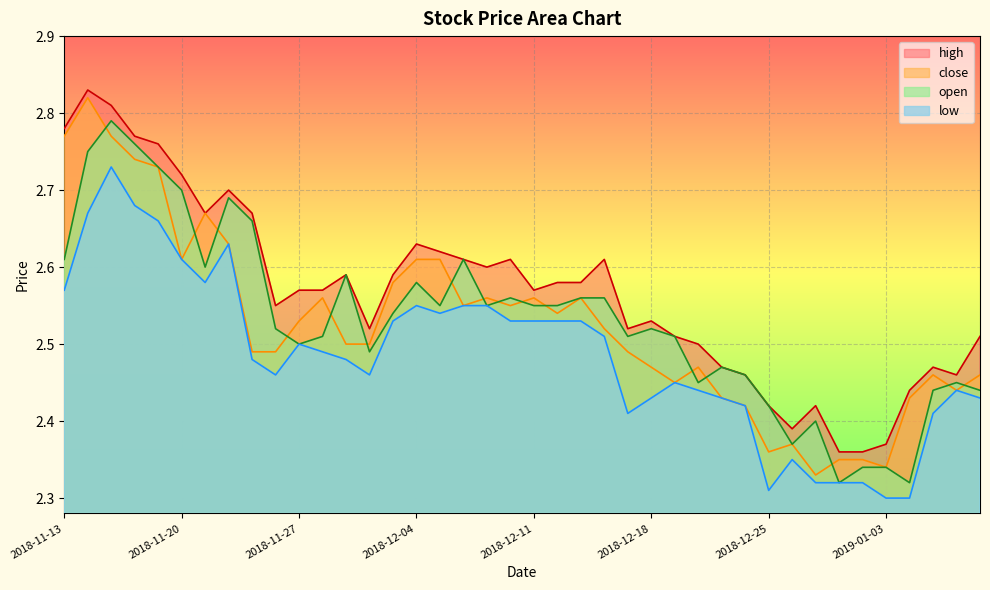

What is the label of the 13th point from the left?

2018-11-29